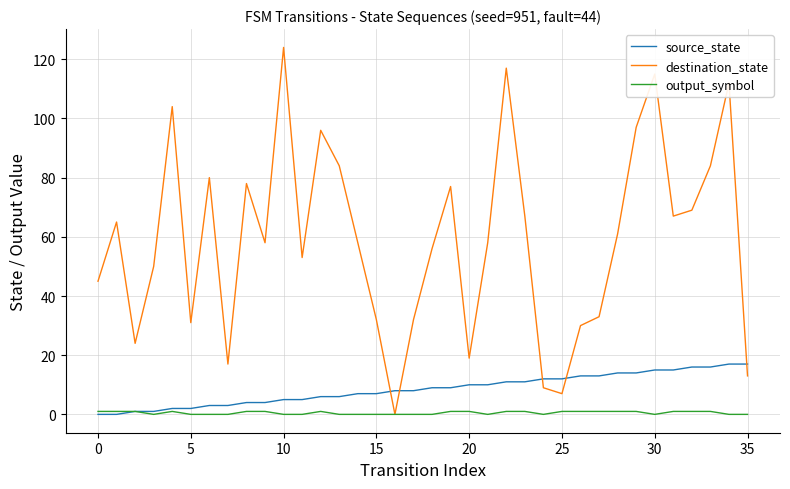

List the series in order of their peak value, lowest first.

output_symbol, source_state, destination_state